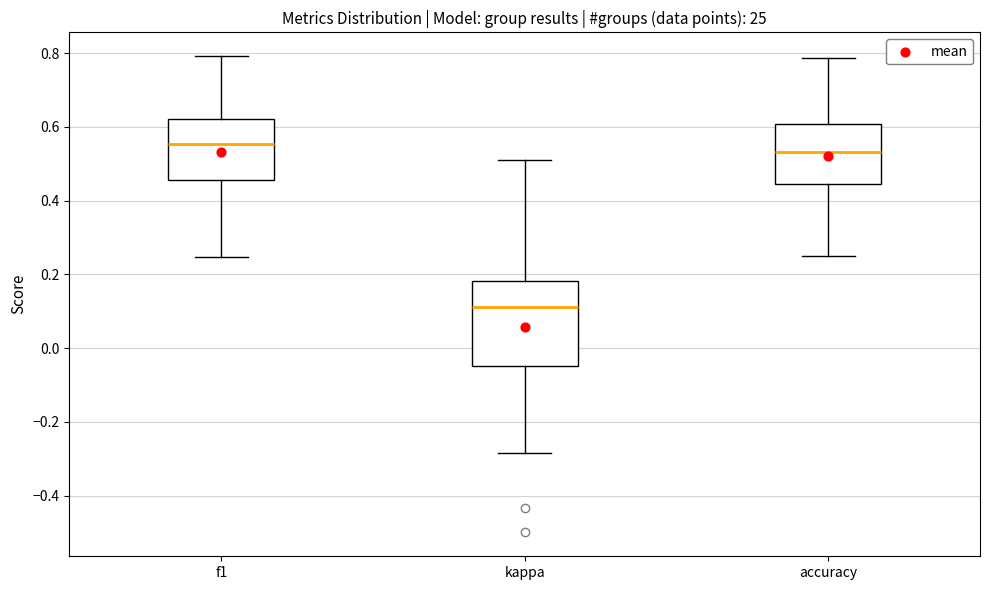

Reading left to right, transcribe this box plot: for each box, give where its median line is, the range the box spans, and where its two whiskers end, as read against the y-axis. The values are not printed on the chart, so give them approximately, as read against the axis.

f1: median 0.56, box 0.46 to 0.62, whiskers 0.24 to 0.80
kappa: median 0.12, box -0.04 to 0.18, whiskers -0.28 to 0.52
accuracy: median 0.54, box 0.44 to 0.60, whiskers 0.26 to 0.78